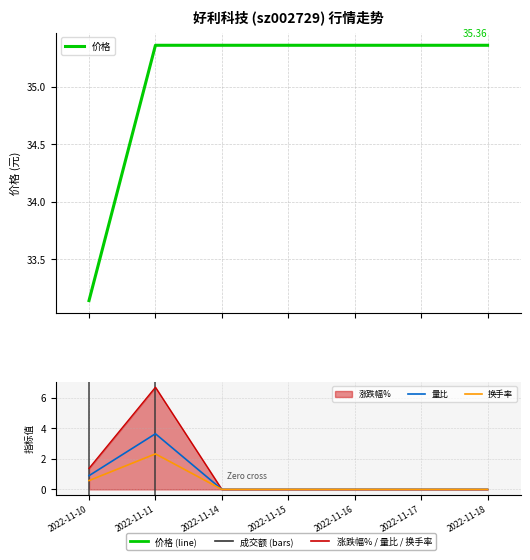

How many values in the 换手率 series exceed 0?

2